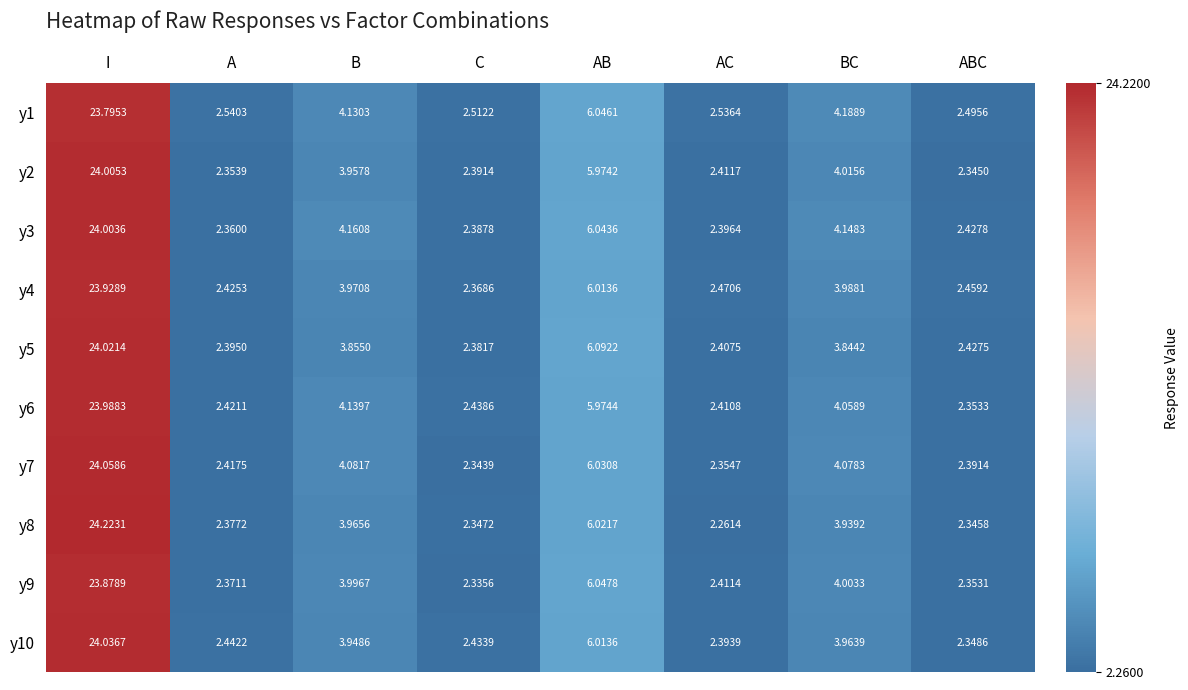

Which label corresponds to the largest value in the chart?

I